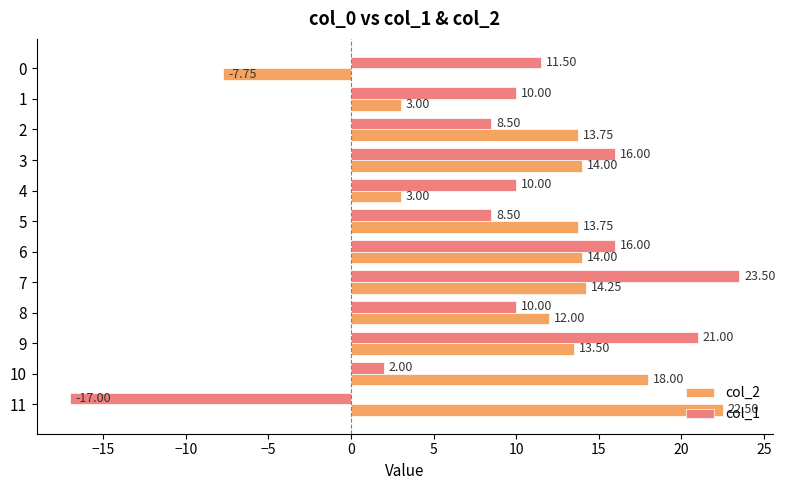

Which series has the largest range (max minus min)?

col_1